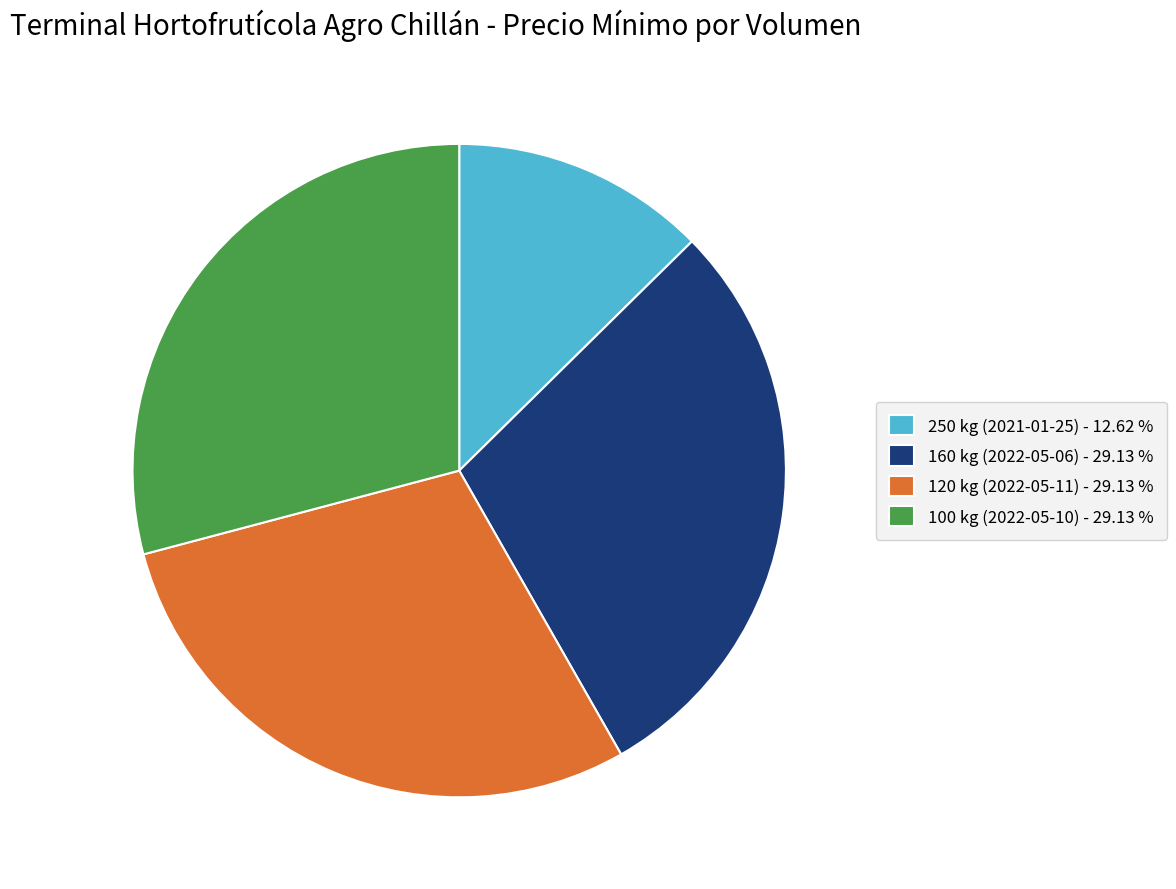

How many slices are in this pie chart?

4